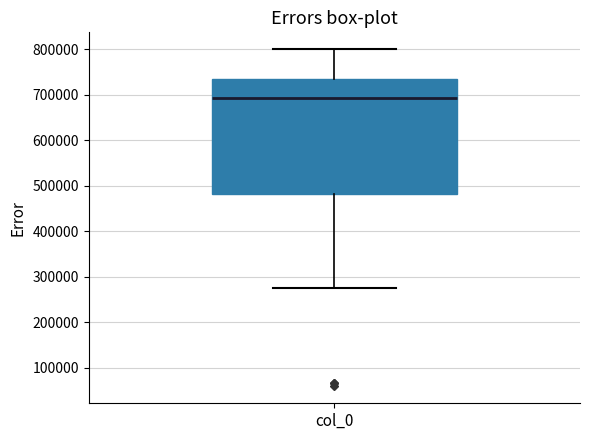

Read this box plot against the y-axis: the position of the median line, the range covered by the box, and the ends of both whiskers. The values are not printed on the chart, so give them approximately, as read against the axis.

median 690000, box 480000 to 730000, whiskers 280000 to 800000